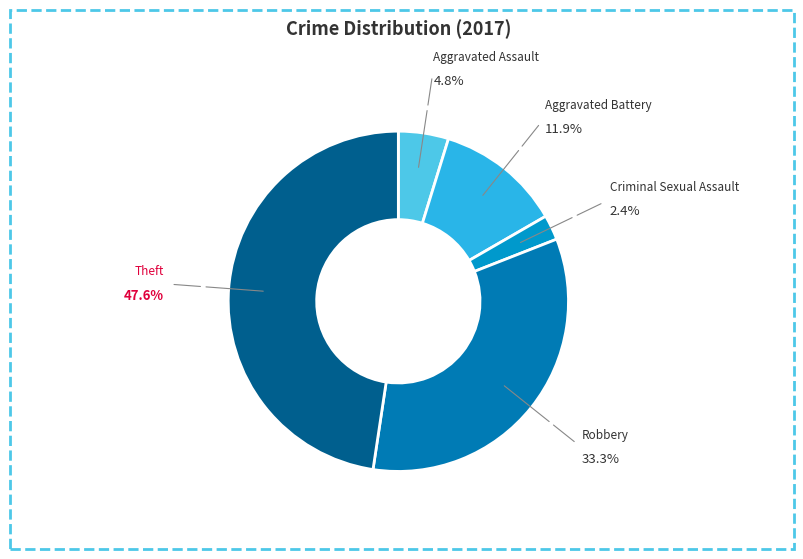

The Aggravated Battery slice represents 12% of the pie. True or false?

True